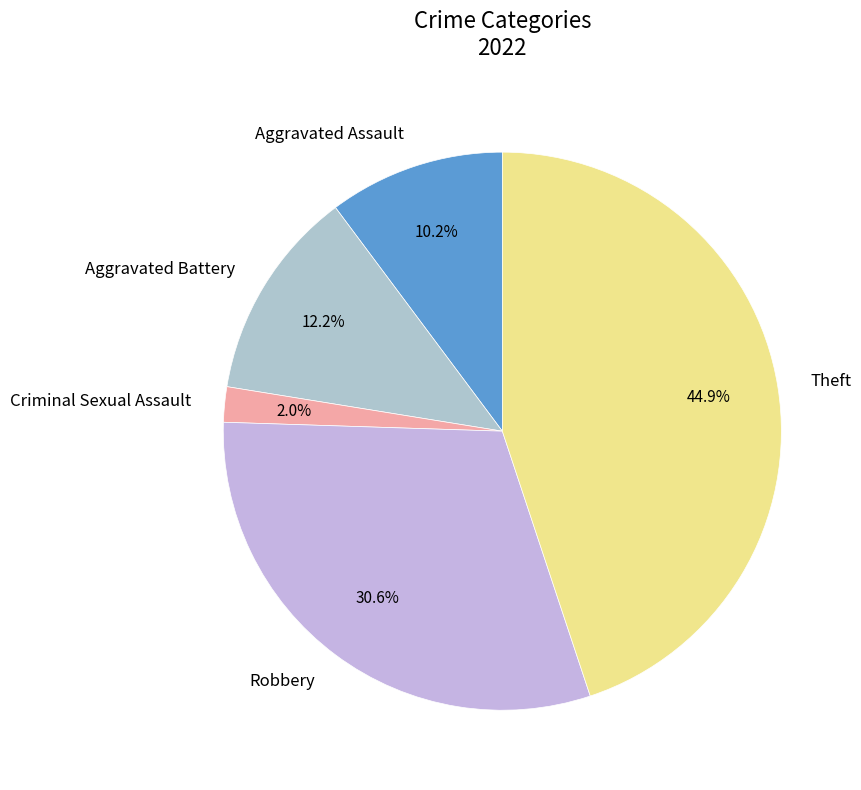

What is the largest slice in the pie chart?

Theft